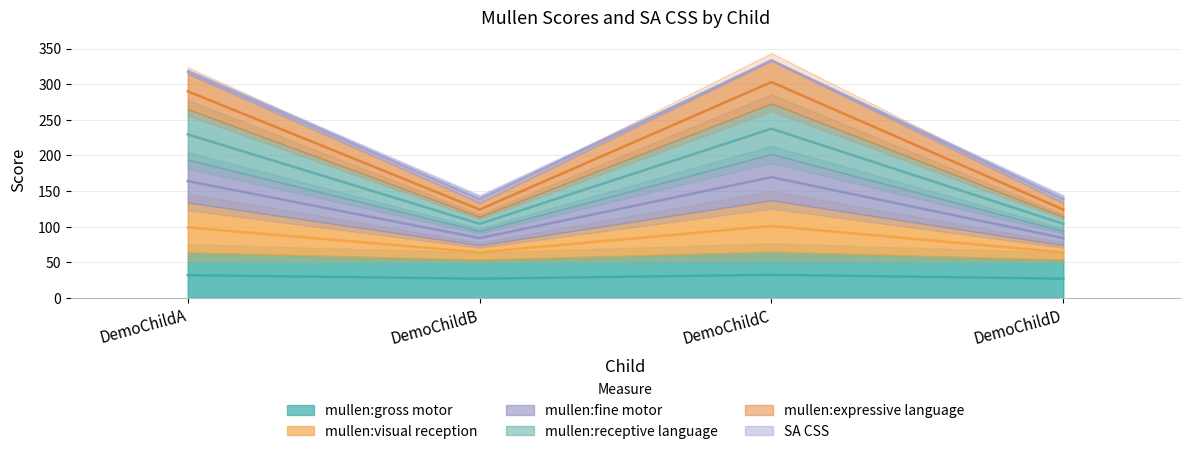

What is the sum of the mullen:fine motor values at DemoChildB and DemoChildC?

472.0